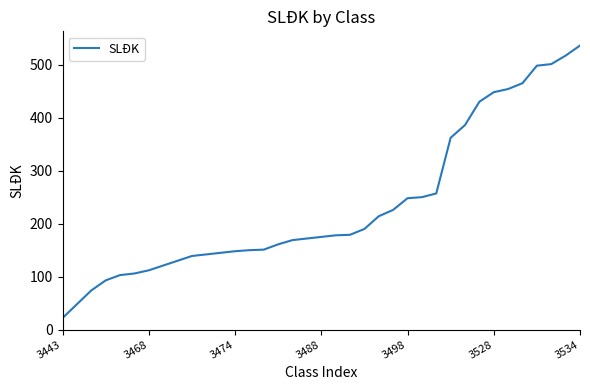

What is the smallest value displayed?

22